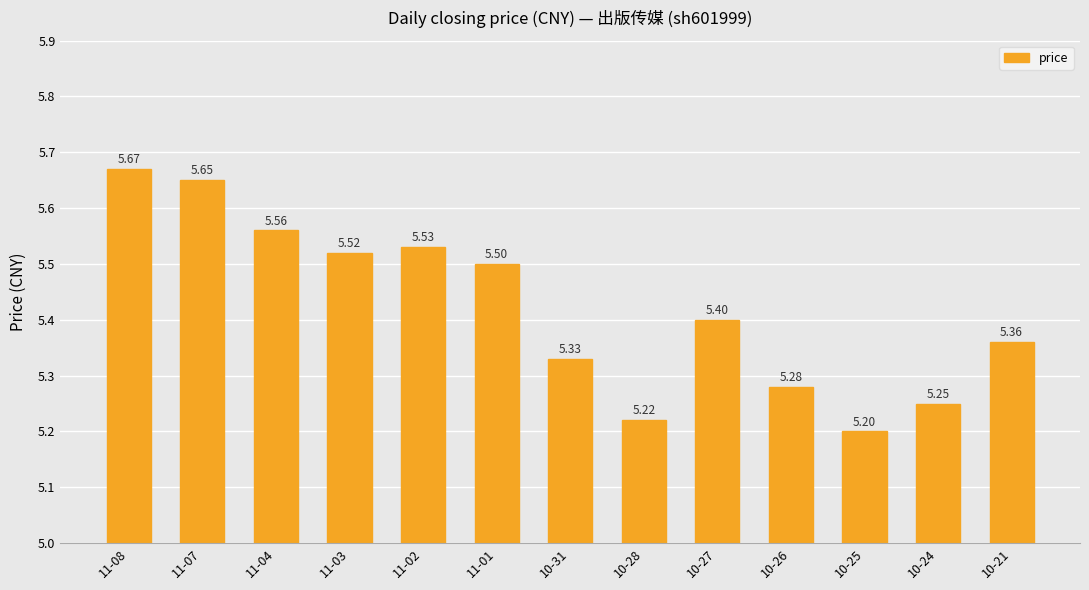

Rank the categories by value from highest to lowest.

11-08, 11-07, 11-04, 11-02, 11-03, 11-01, 10-27, 10-21, 10-31, 10-26, 10-24, 10-28, 10-25